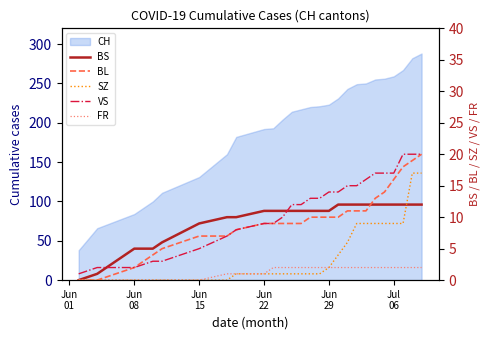

Is the value of VS at 8 greater than the value of SZ at 9?

Yes